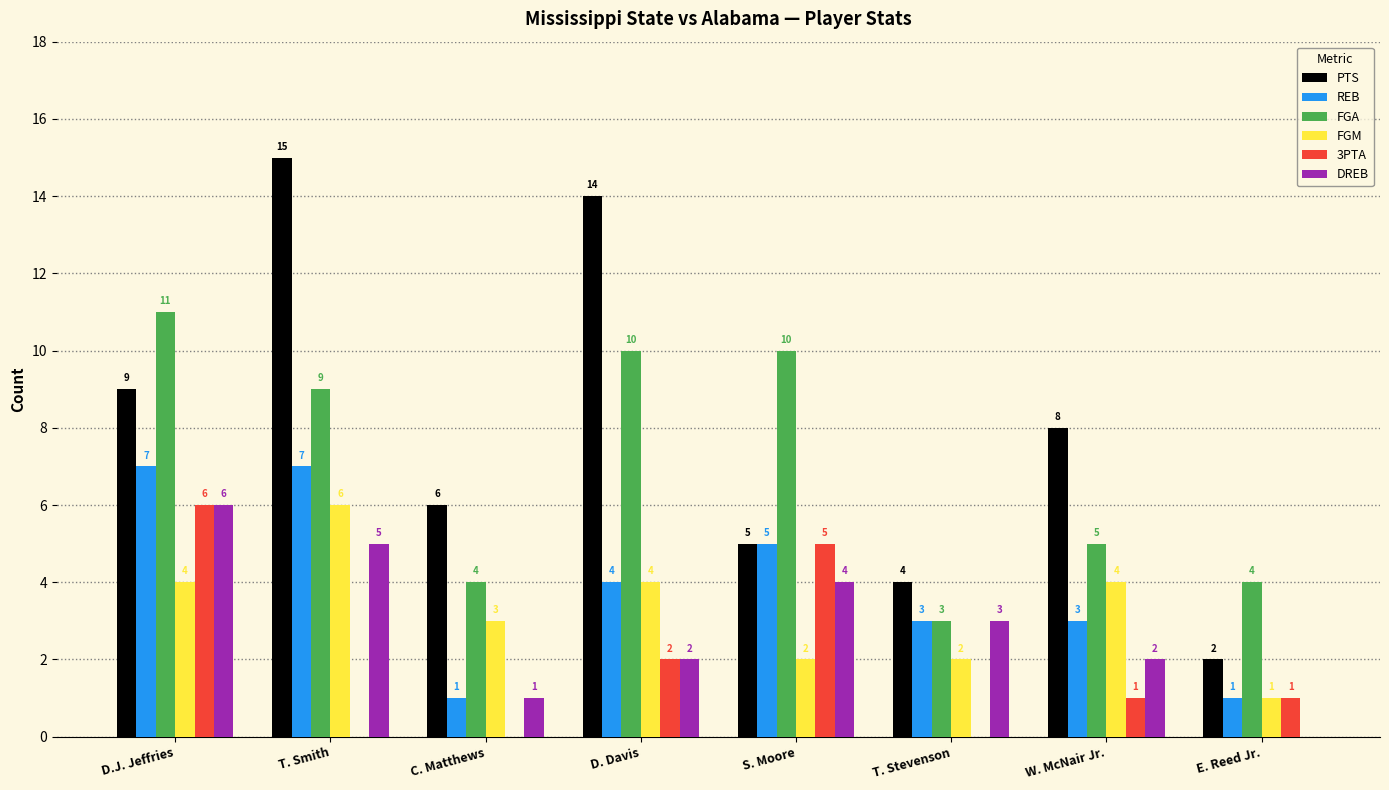

Reading left to right, transcribe all the data shown in this chart.

PTS: D.J. Jeffries=9	T. Smith=15	C. Matthews=6	D. Davis=14	S. Moore=5	T. Stevenson=4	W. McNair Jr.=8	E. Reed Jr.=2
REB: D.J. Jeffries=7	T. Smith=7	C. Matthews=1	D. Davis=4	S. Moore=5	T. Stevenson=3	W. McNair Jr.=3	E. Reed Jr.=1
FGA: D.J. Jeffries=11	T. Smith=9	C. Matthews=4	D. Davis=10	S. Moore=10	T. Stevenson=3	W. McNair Jr.=5	E. Reed Jr.=4
FGM: D.J. Jeffries=4	T. Smith=6	C. Matthews=3	D. Davis=4	S. Moore=2	T. Stevenson=2	W. McNair Jr.=4	E. Reed Jr.=1
3PTA: D.J. Jeffries=6	T. Smith=0	C. Matthews=0	D. Davis=2	S. Moore=5	T. Stevenson=0	W. McNair Jr.=1	E. Reed Jr.=1
DREB: D.J. Jeffries=6	T. Smith=5	C. Matthews=1	D. Davis=2	S. Moore=4	T. Stevenson=3	W. McNair Jr.=2	E. Reed Jr.=0